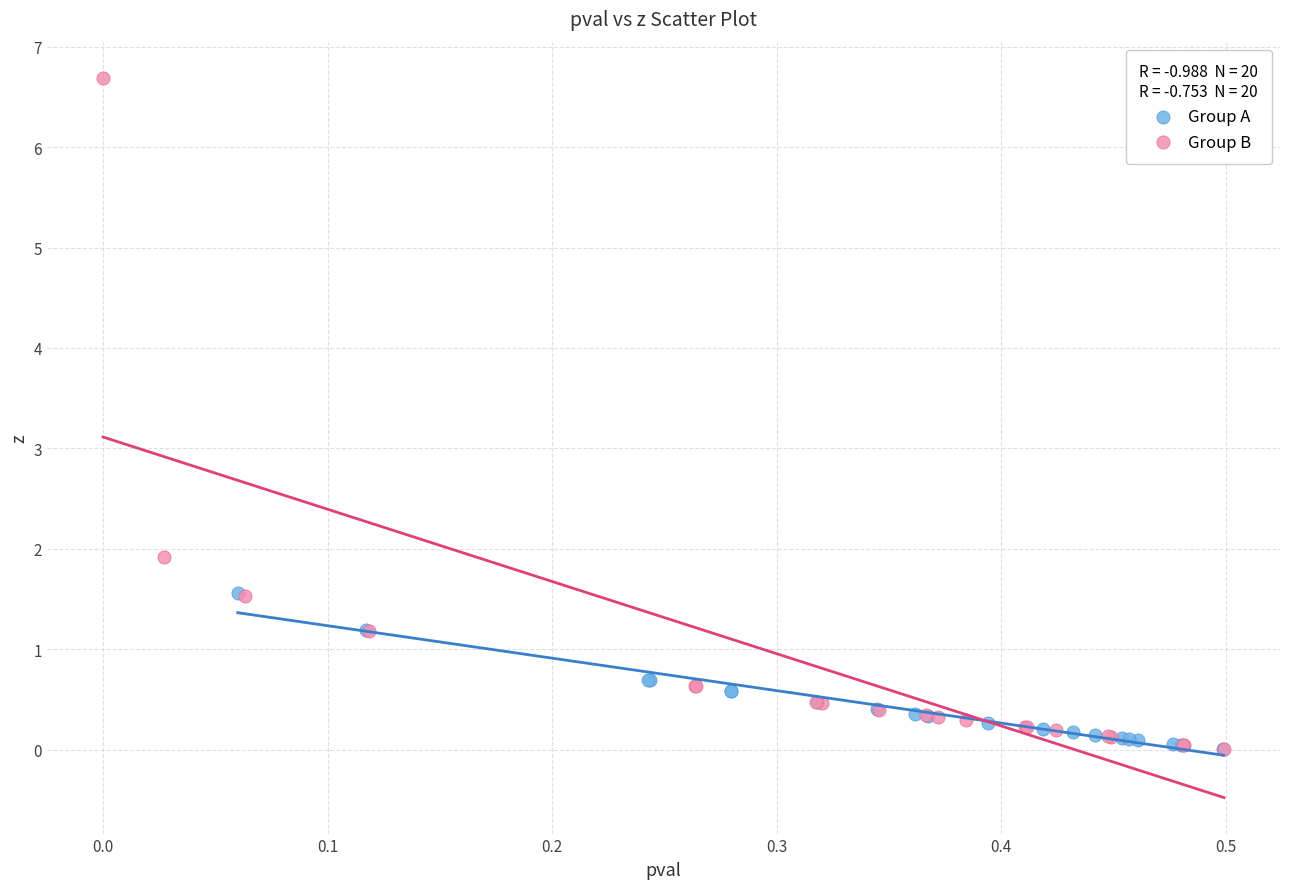

Which series has the widest spread of Y values?

Group B